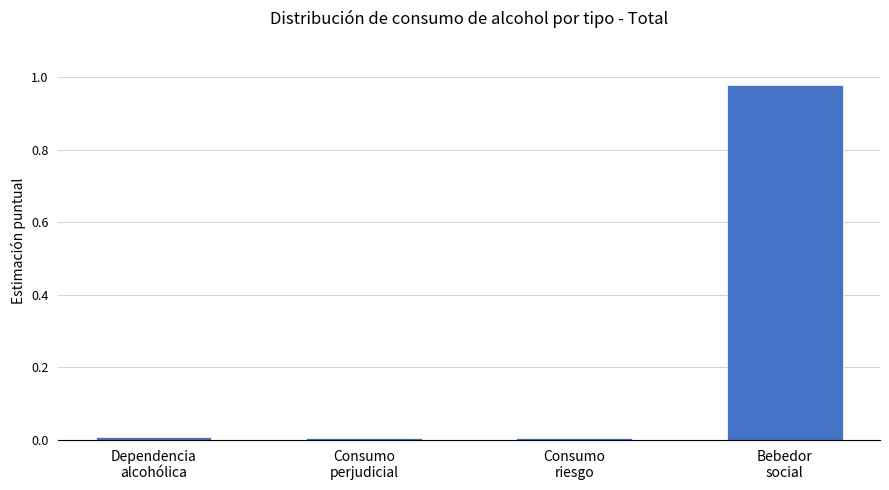

What position from the right is Consumo
perjudicial?

3